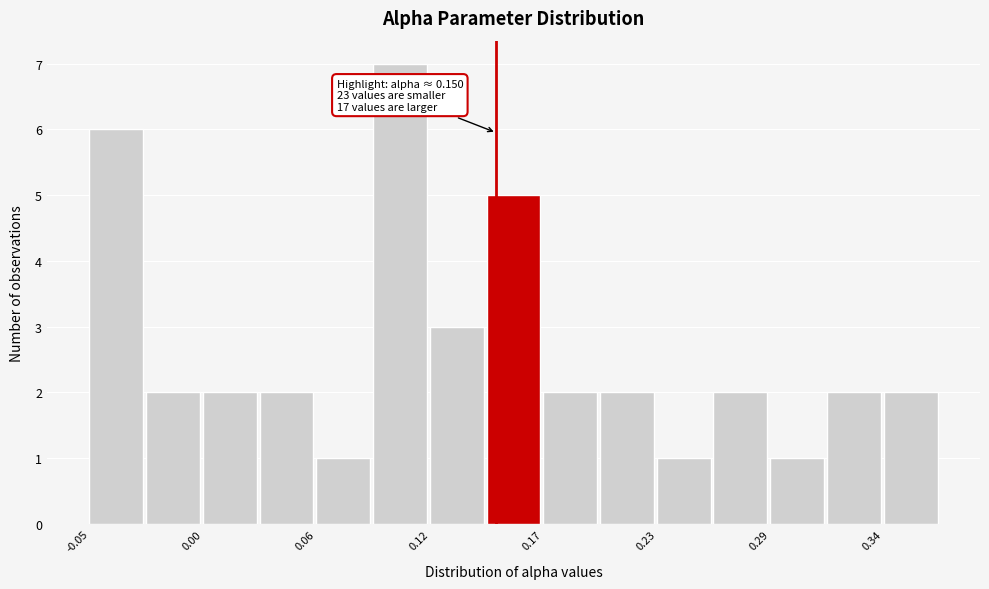

Read against the x-axis, roughly where is the centre of the tallest bar?

0.10